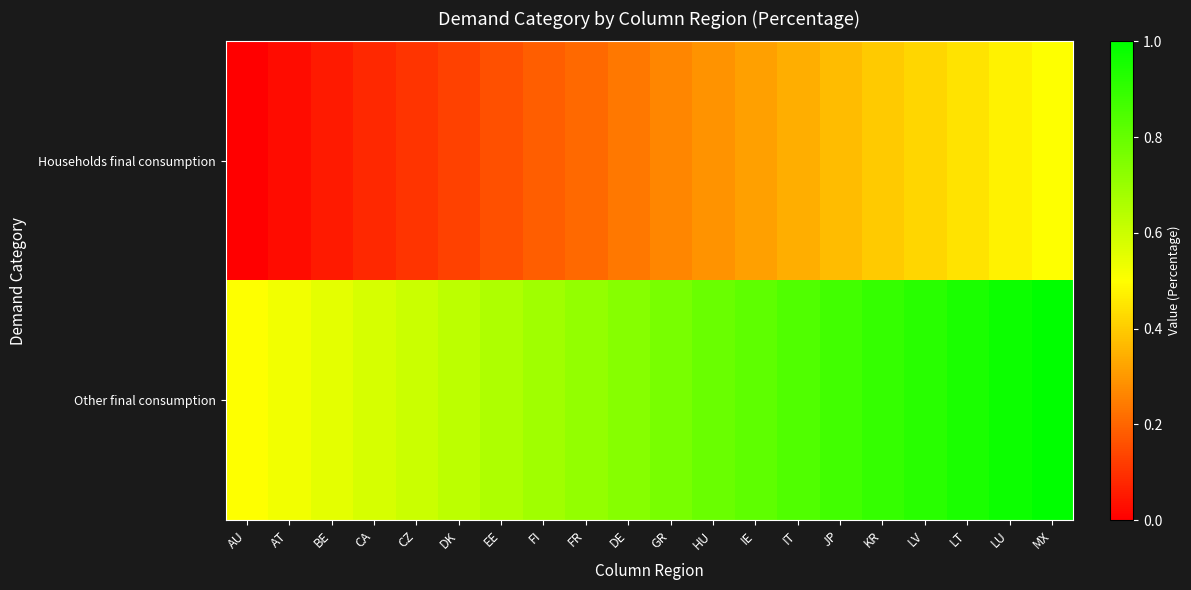

List the series in order of their overall mean, lowest first.

Households final consumption, Other final consumption